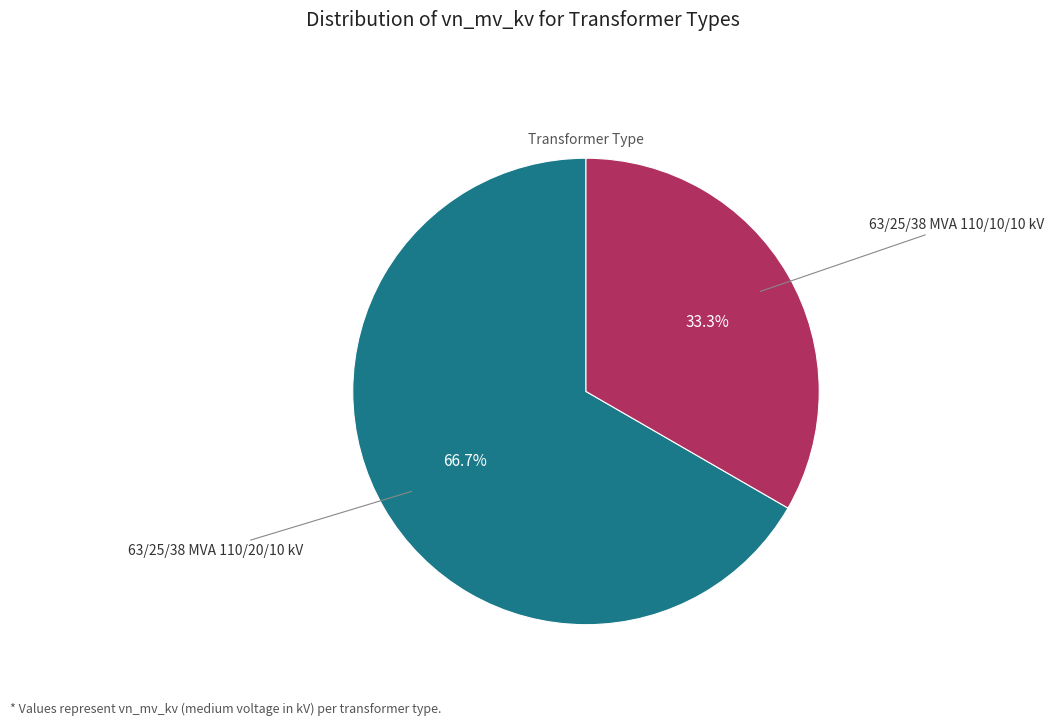

Is there any slice that represents more than half of the pie?

Yes